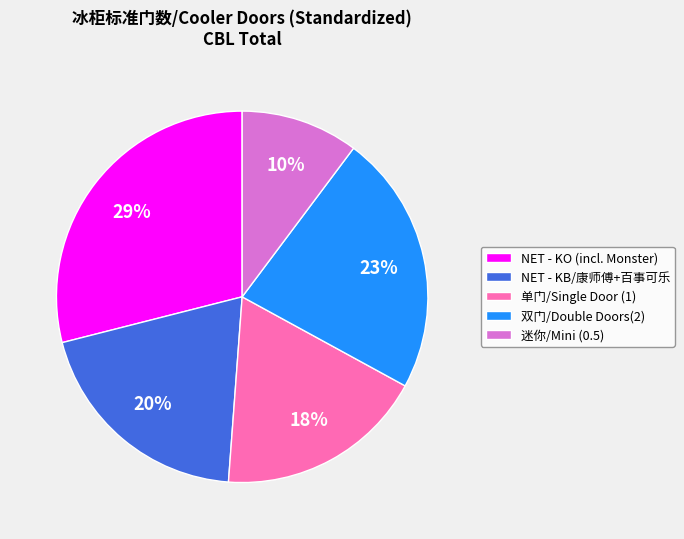

Which has a higher value, 双门/Double Doors(2) or 单门/Single Door (1)?

双门/Double Doors(2)